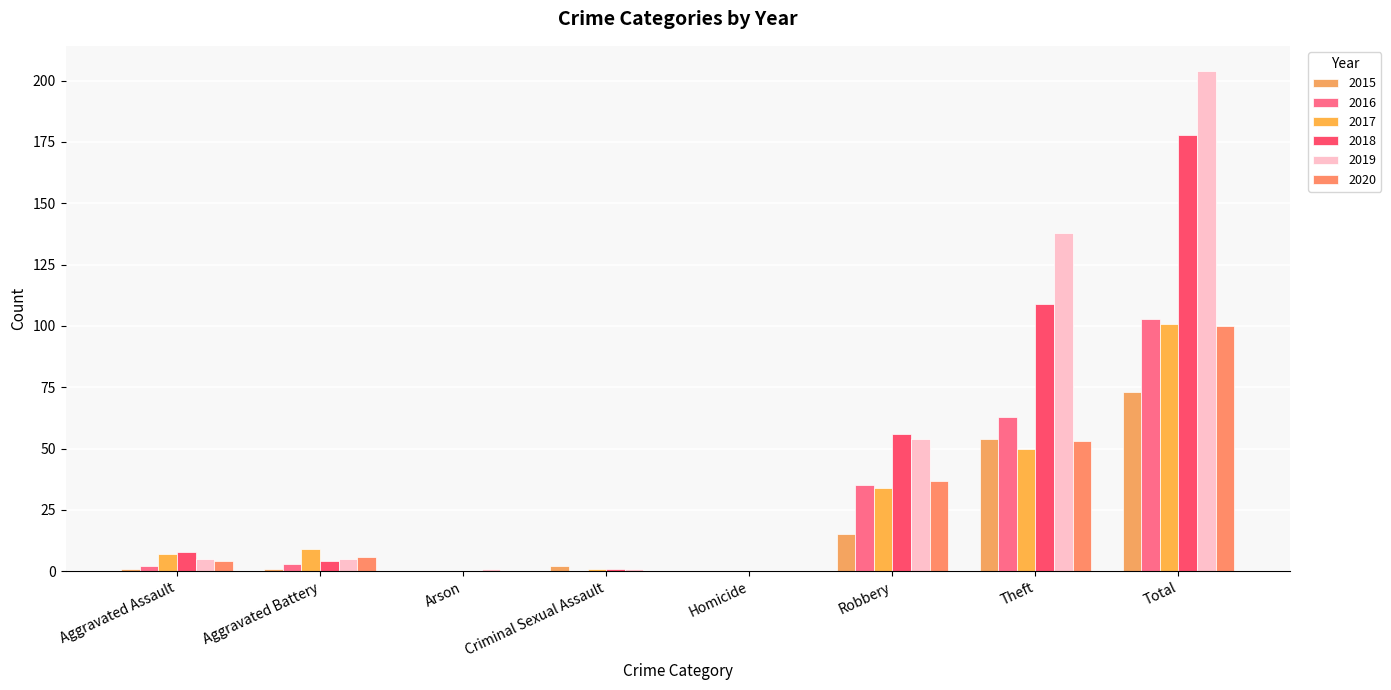

Reading right to left, extract all data points from this chart.

2015: 73	54	15	0	2	0	1	1
2016: 103	63	35	0	0	0	3	2
2017: 101	50	34	0	1	0	9	7
2018: 178	109	56	0	1	0	4	8
2019: 204	138	54	0	1	1	5	5
2020: 100	53	37	0	0	0	6	4